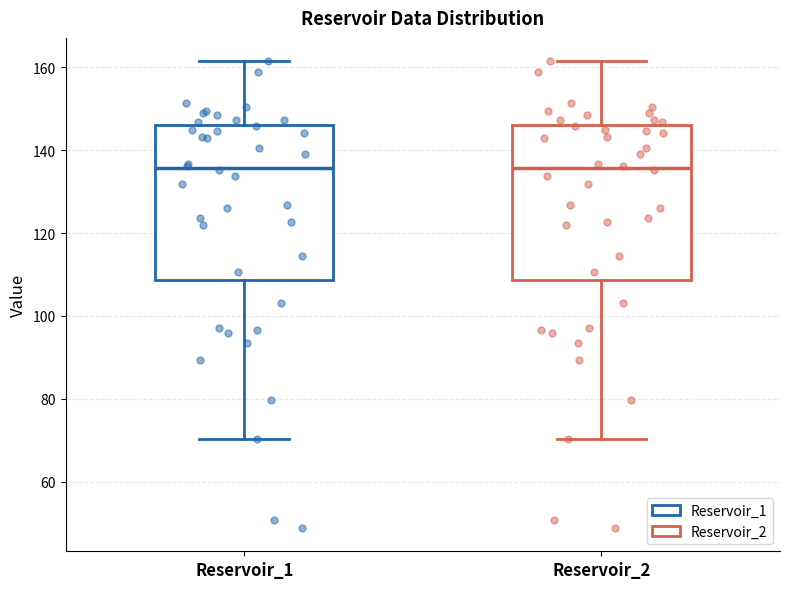

Reading left to right, transcribe this box plot: for each box, give where its median line is, the range the box spans, and where its two whiskers end, as read against the y-axis. The values are not printed on the chart, so give them approximately, as read against the axis.

Reservoir_1: median 136, box 108 to 146, whiskers 70 to 162
Reservoir_2: median 136, box 108 to 146, whiskers 70 to 162